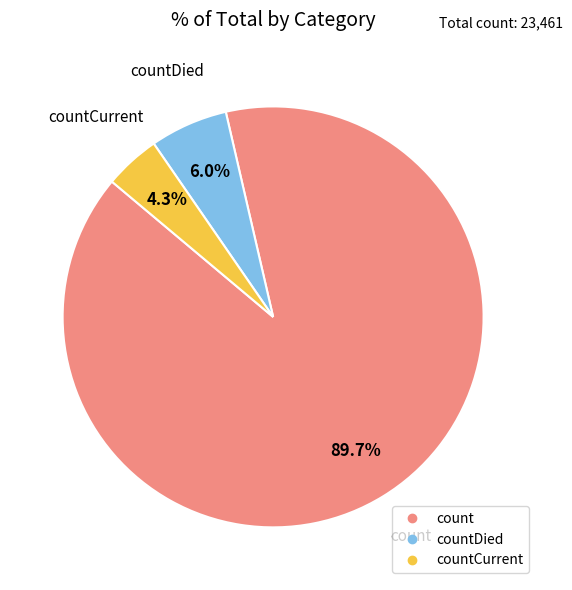

Is there a majority slice in this chart?

Yes